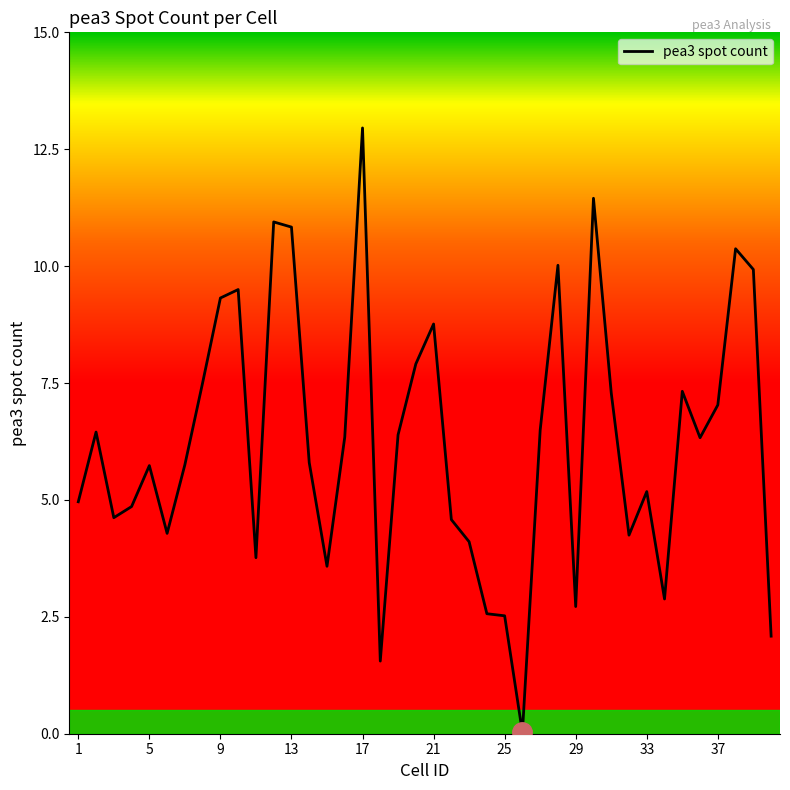

What is the value of the 28th point from the left?

10.0